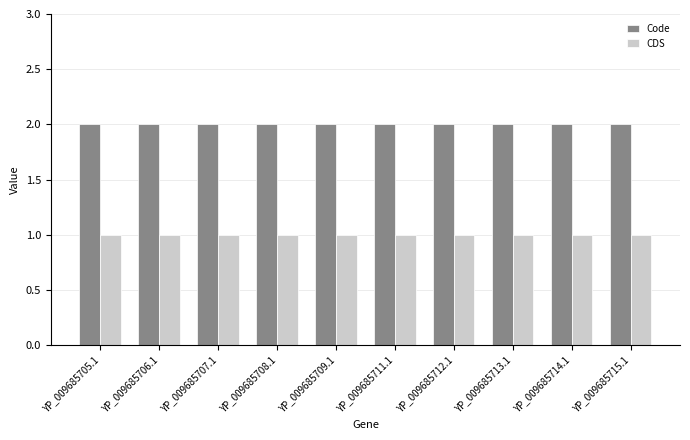

What value does the CDS series have at YP_009685707.1?

1